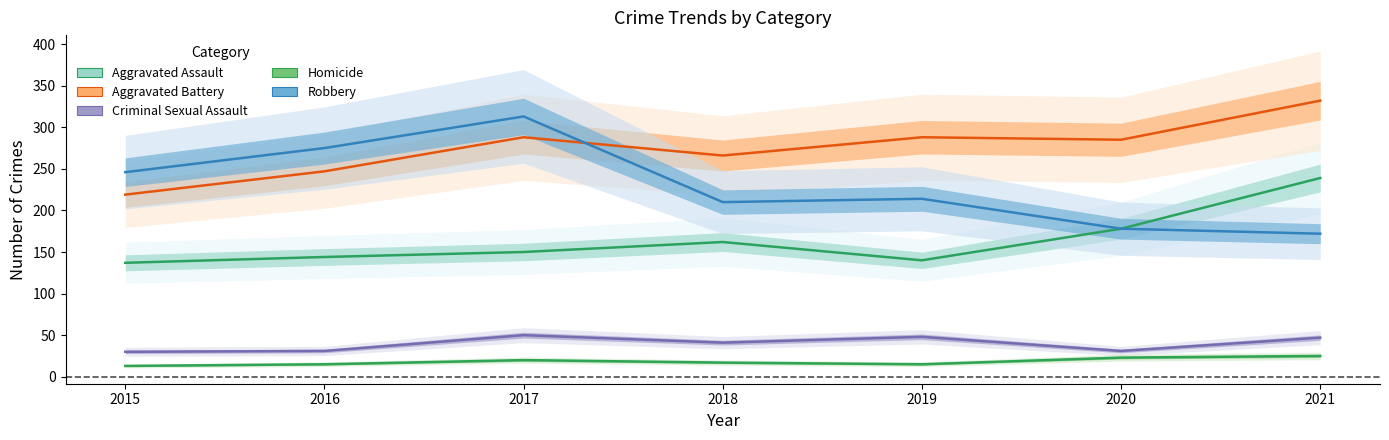

Is the value of Criminal Sexual Assault at 2015 greater than the value of Aggravated Assault at 2019?

No